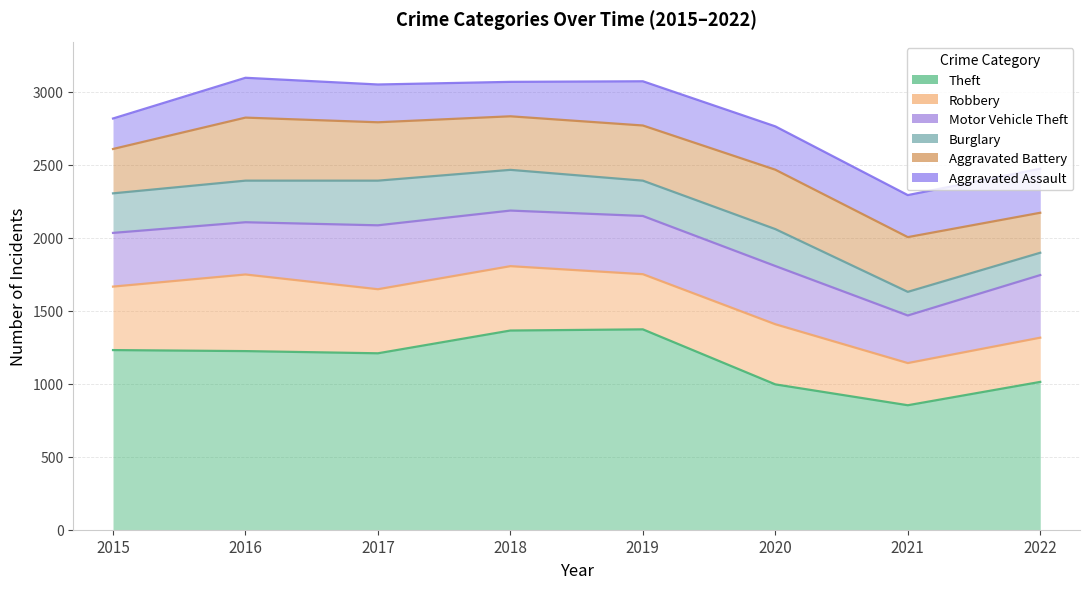

What is the difference between the second highest and second lowest values in the Theft series?

369